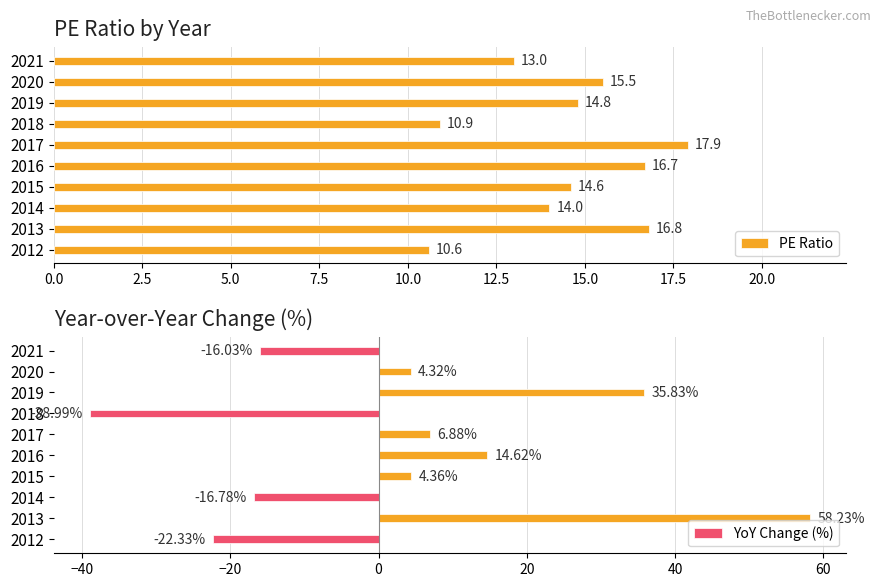

How many bars are there in each group?

2